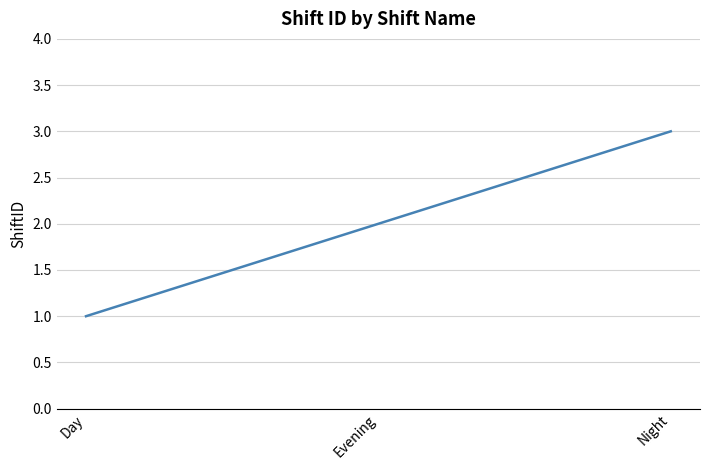

What position from the left is Night?

3